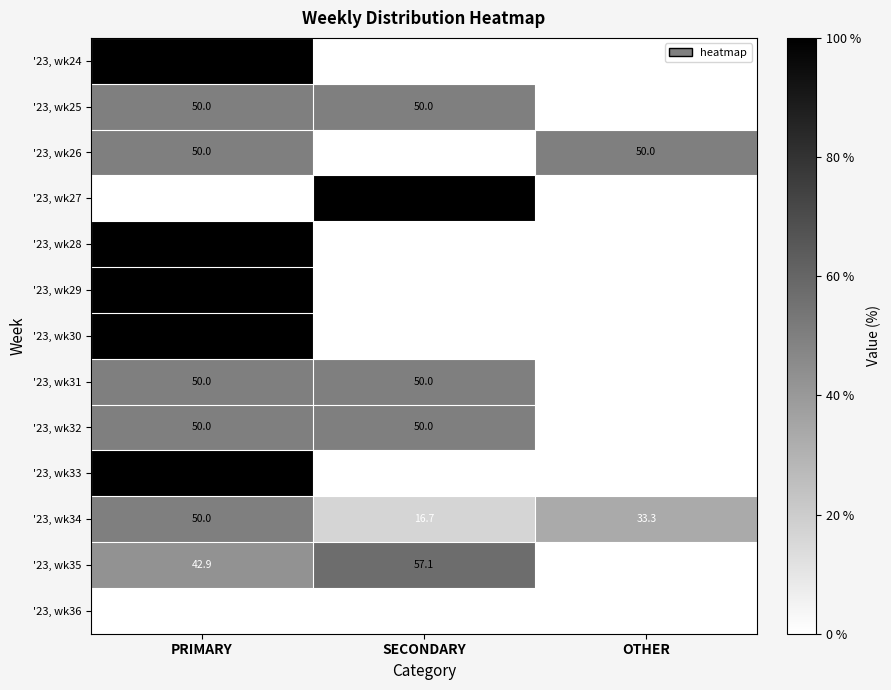

What is the total value across all series at OTHER?

83.3